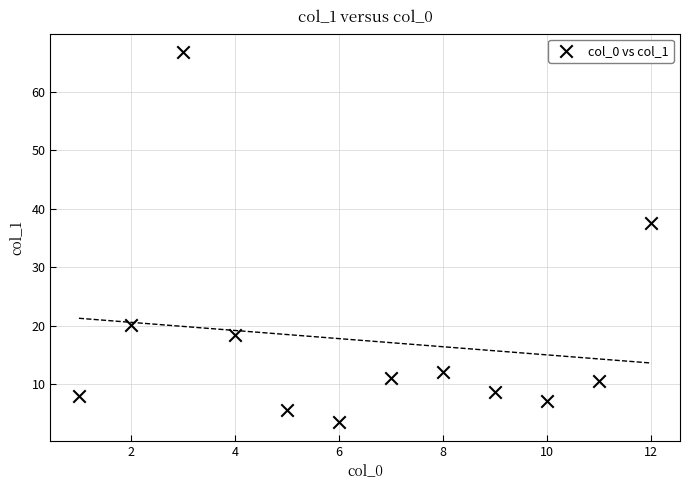

What Y value in the scatter plot is closest to 35?

37.6